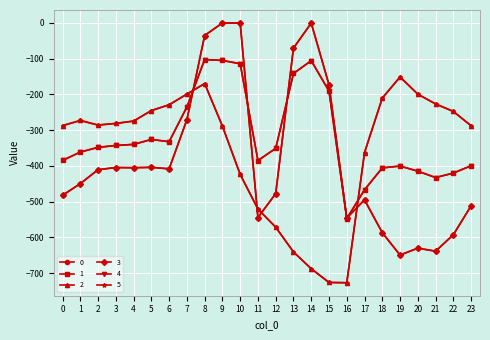

Does the chart have visible grid lines?

Yes